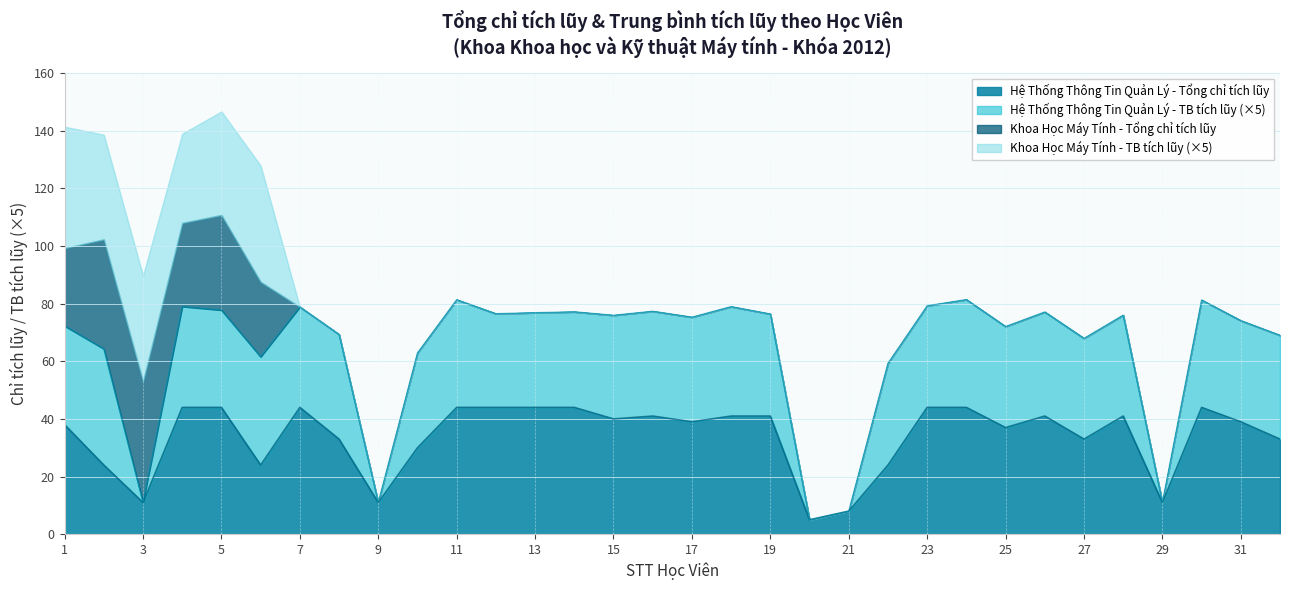

What is the minimum value for Hệ Thống Thông Tin Quản Lý - Tổng chỉ tích lũy?

5.0